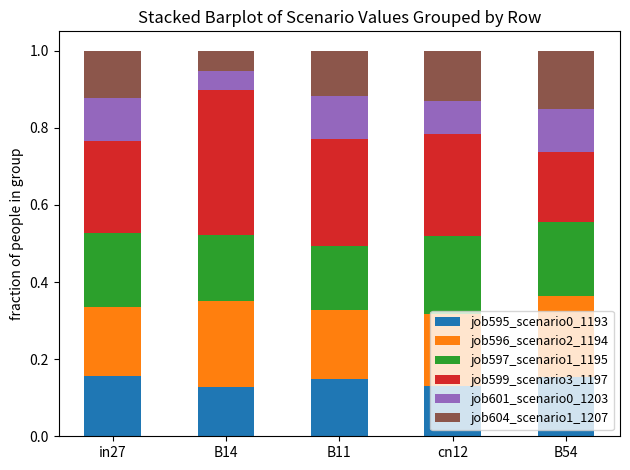

True or false: job595_scenario0_1193 has a value of 0.2 at B14.

False